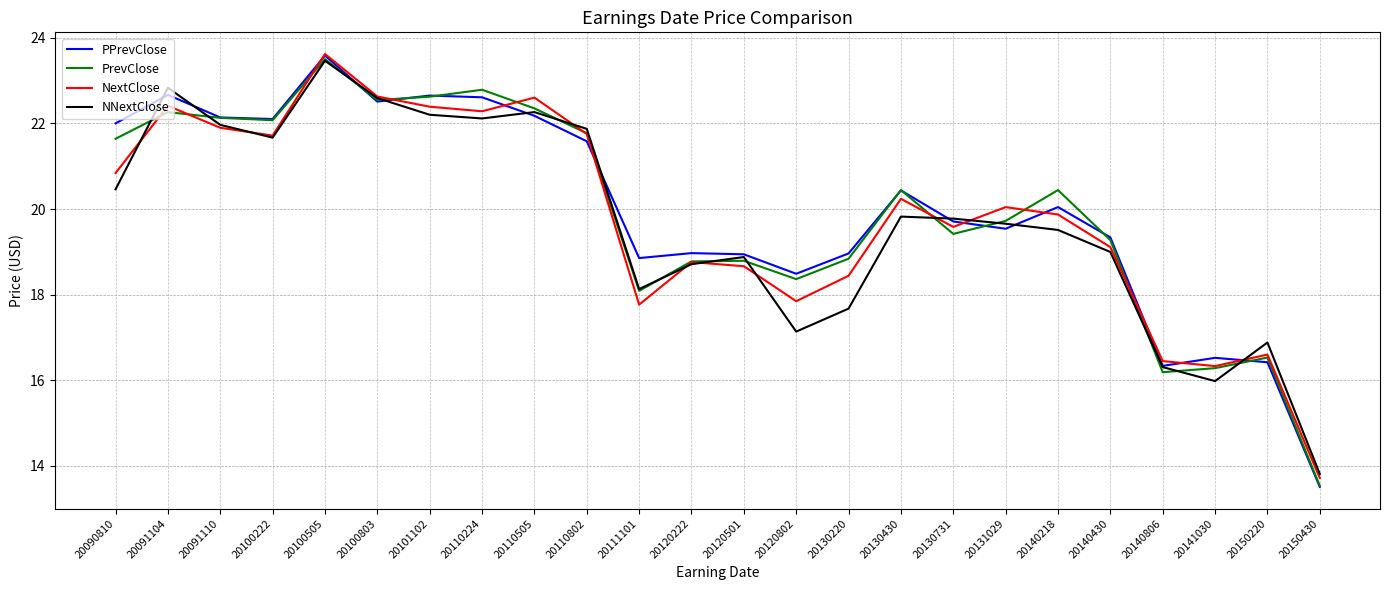

What is the difference between the PrevClose values at 20130731 and 20140218?

1.0